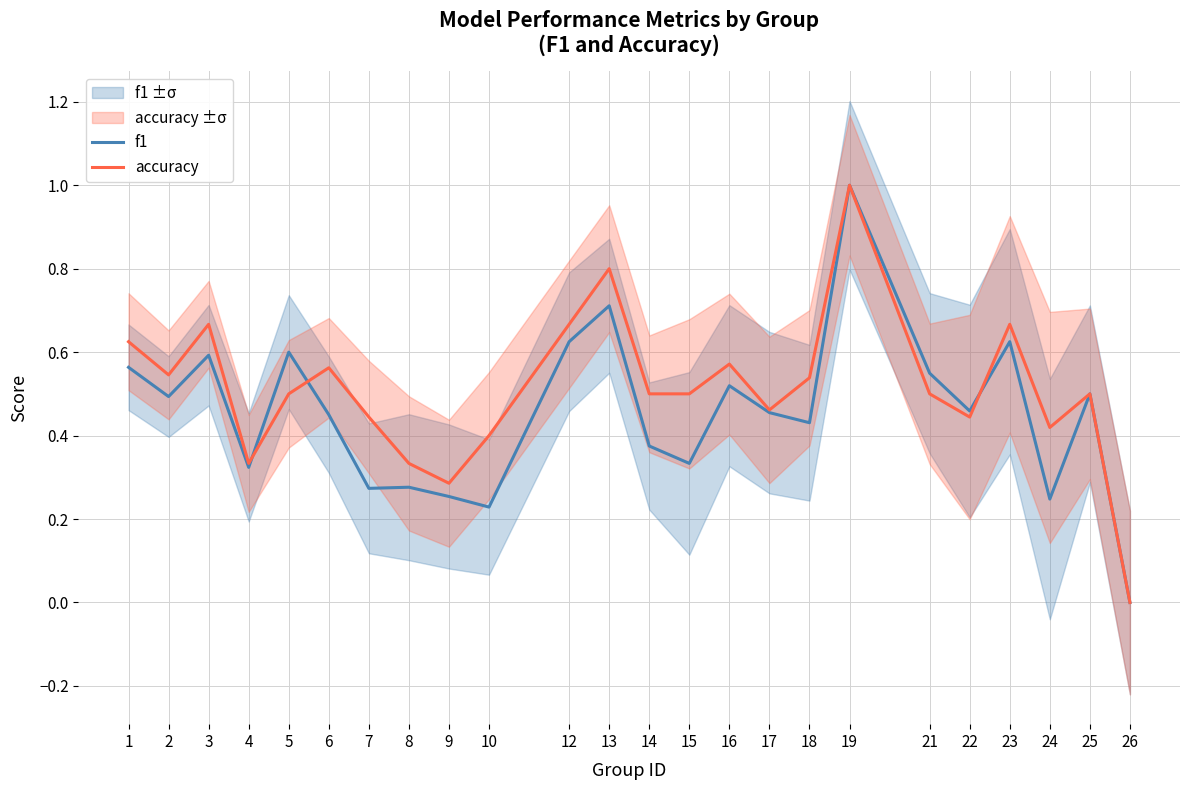

How many interior local peaks does the accuracy series have?

7